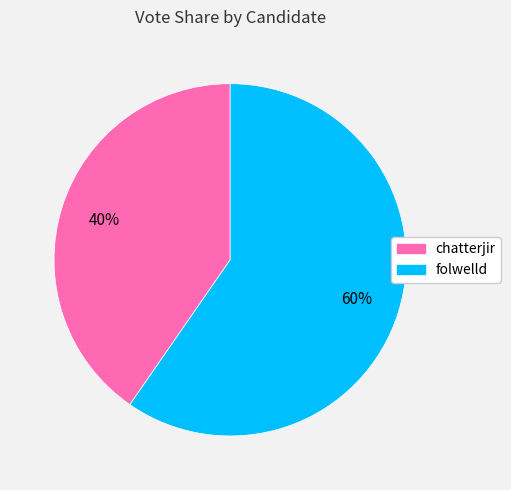

Is there a majority slice in this chart?

Yes